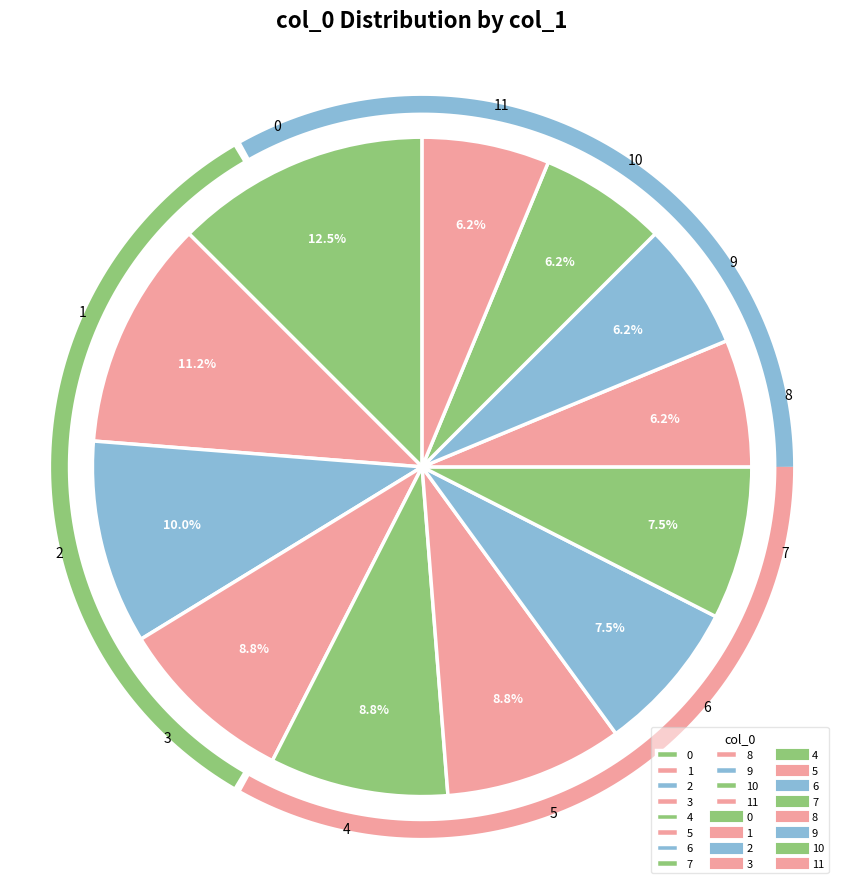

To the nearest percent, what percentage of the pie is 3?

9%